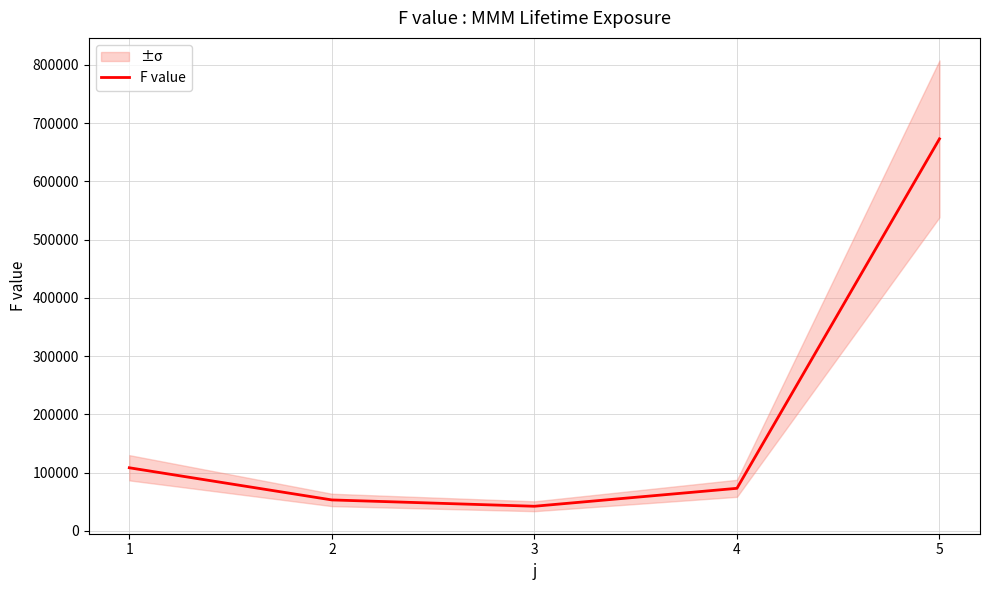

What is the value of the 2nd point from the left?

53125.2